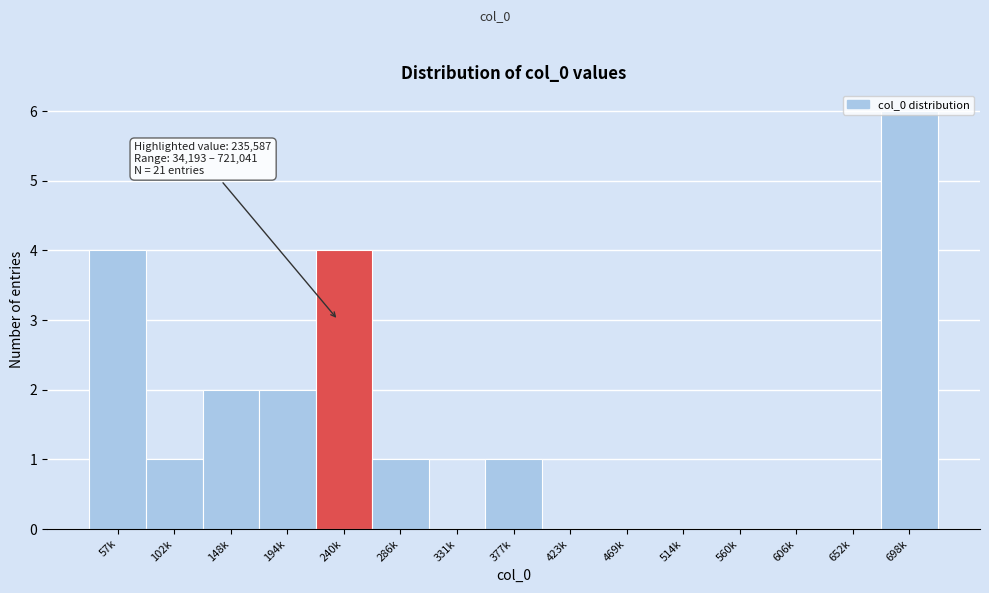

The chart shows a value of -4 at 423k. True or false?

False